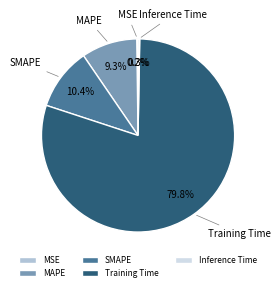

Which has a higher value, MAPE or SMAPE?

SMAPE